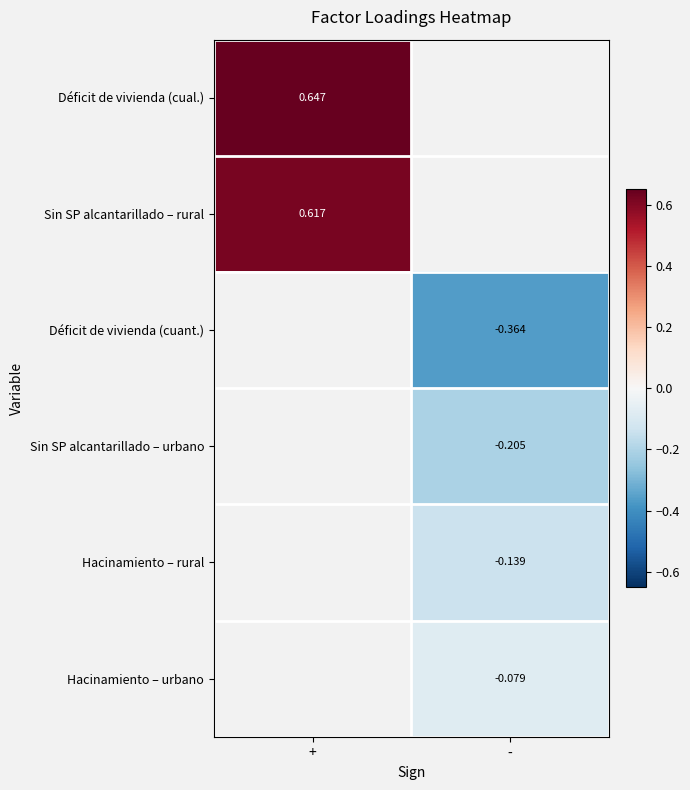

Which category has the highest value across all series?

+